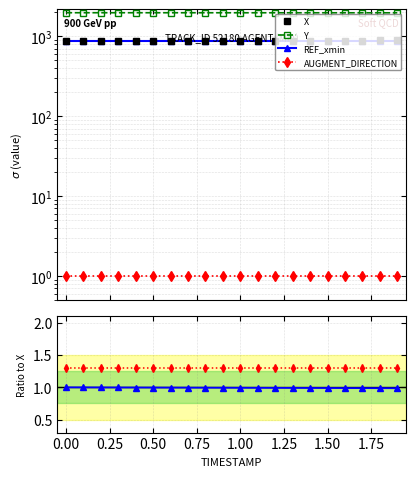

What is the minimum value for Y / X?

2.2